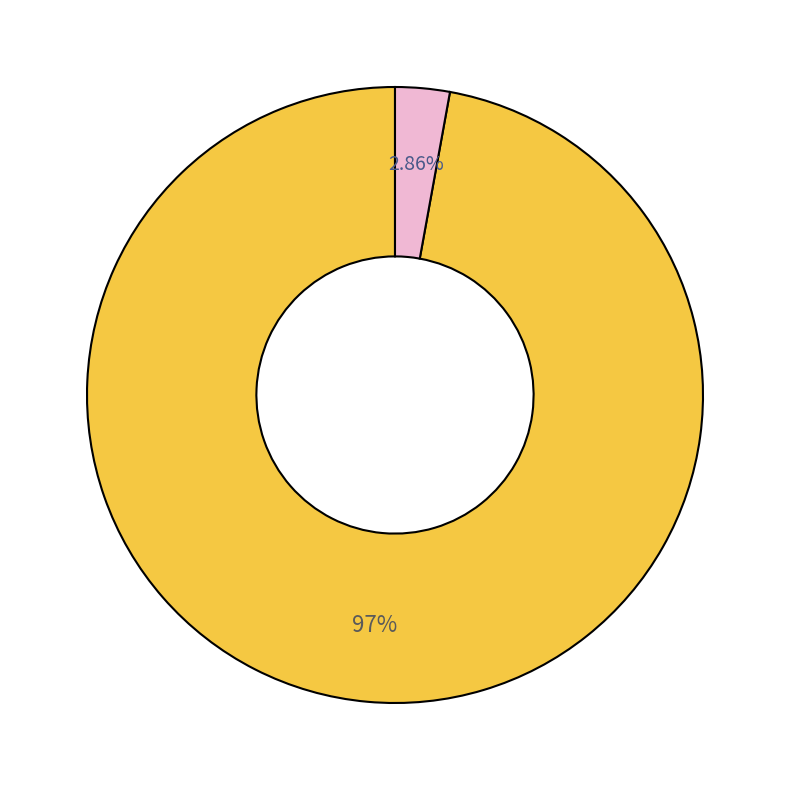

Is there a majority slice in this chart?

Yes